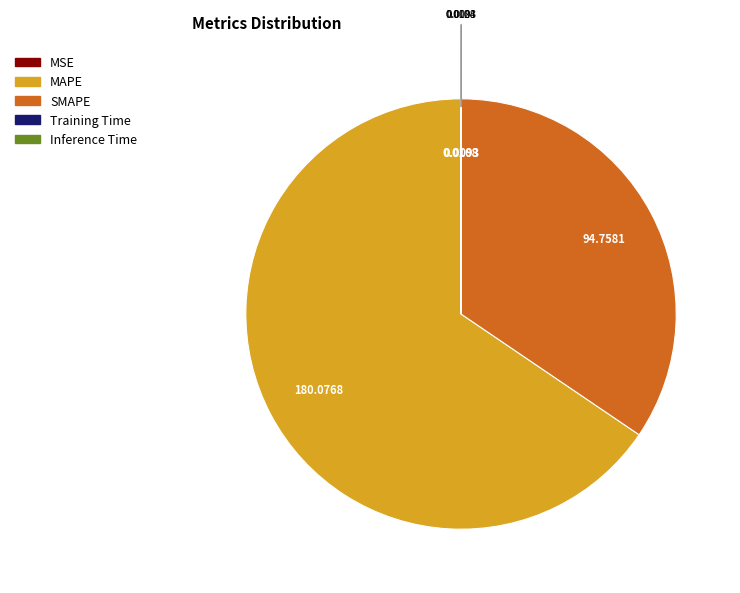

Which slice is the largest?

MAPE